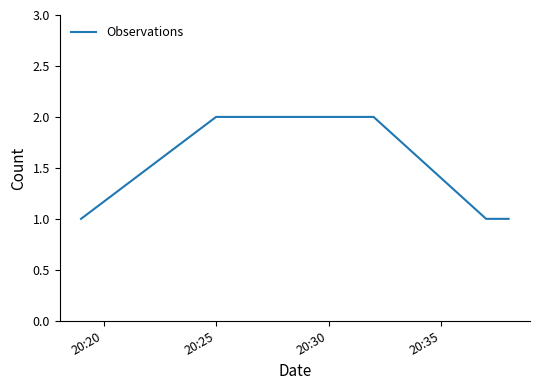

How many values are between 1 and 2?

6